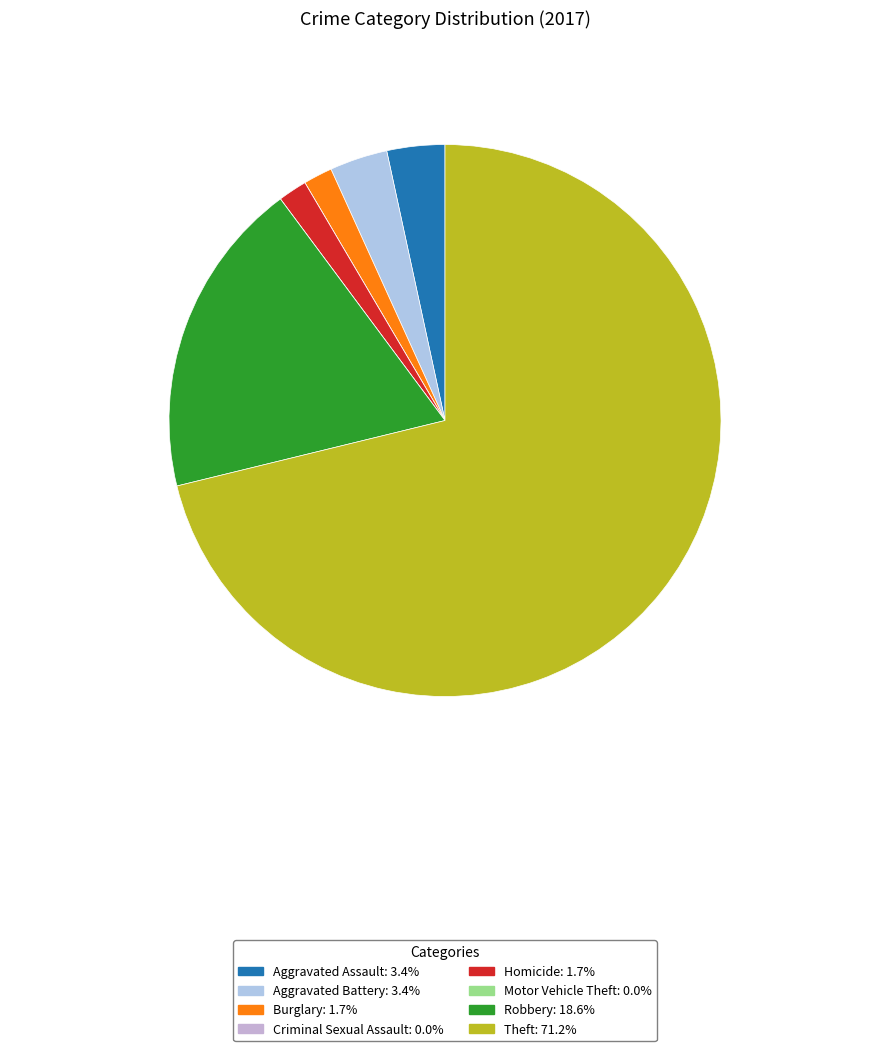

Is it true that Burglary is 1% of the pie?

False